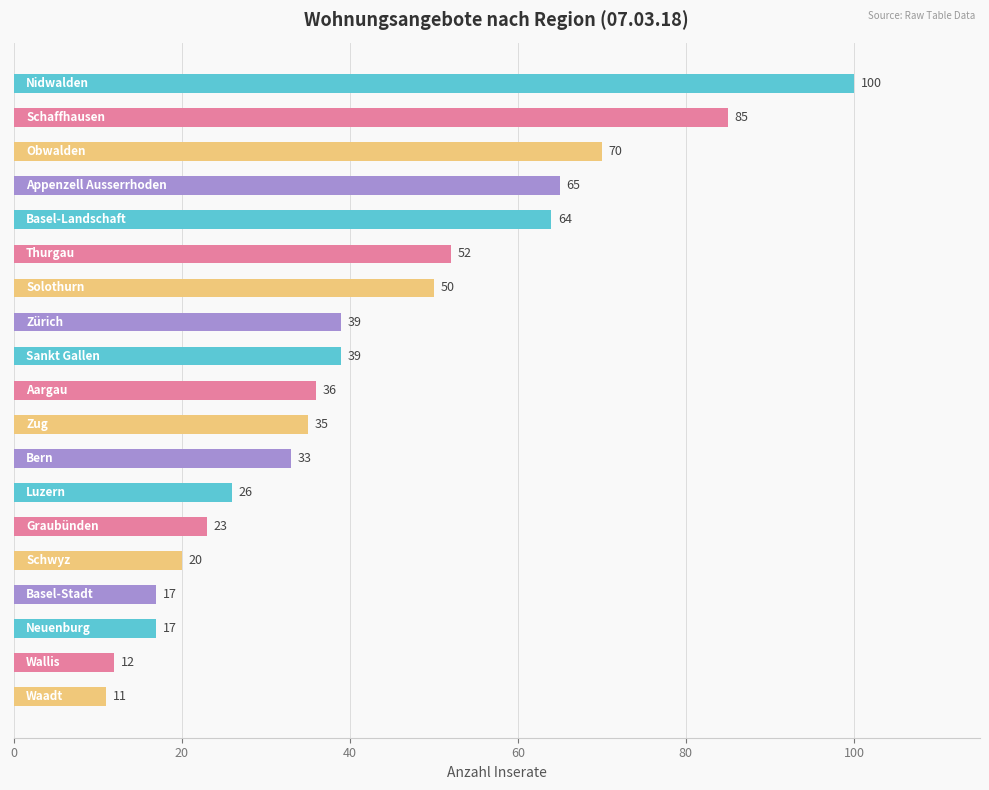

What is the smallest value displayed?

11